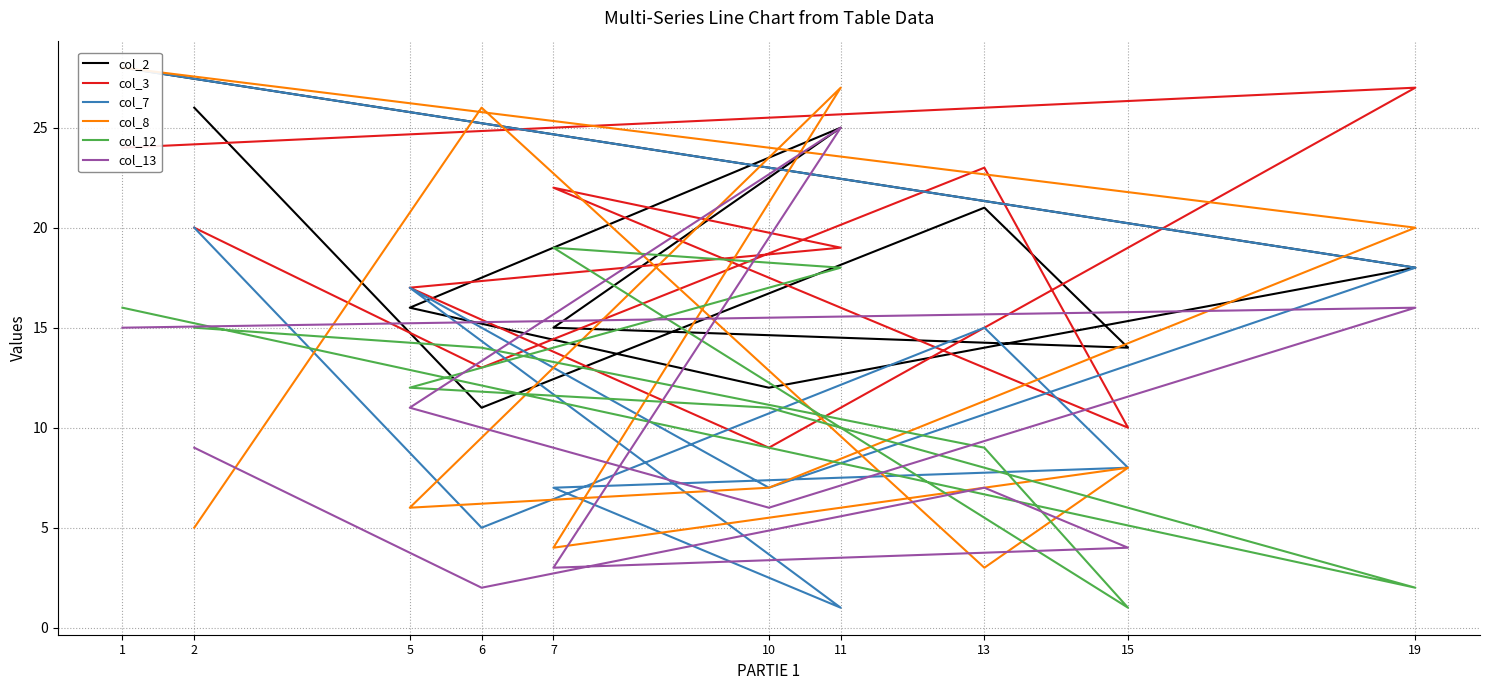

What is the total value across all series at 19?

101